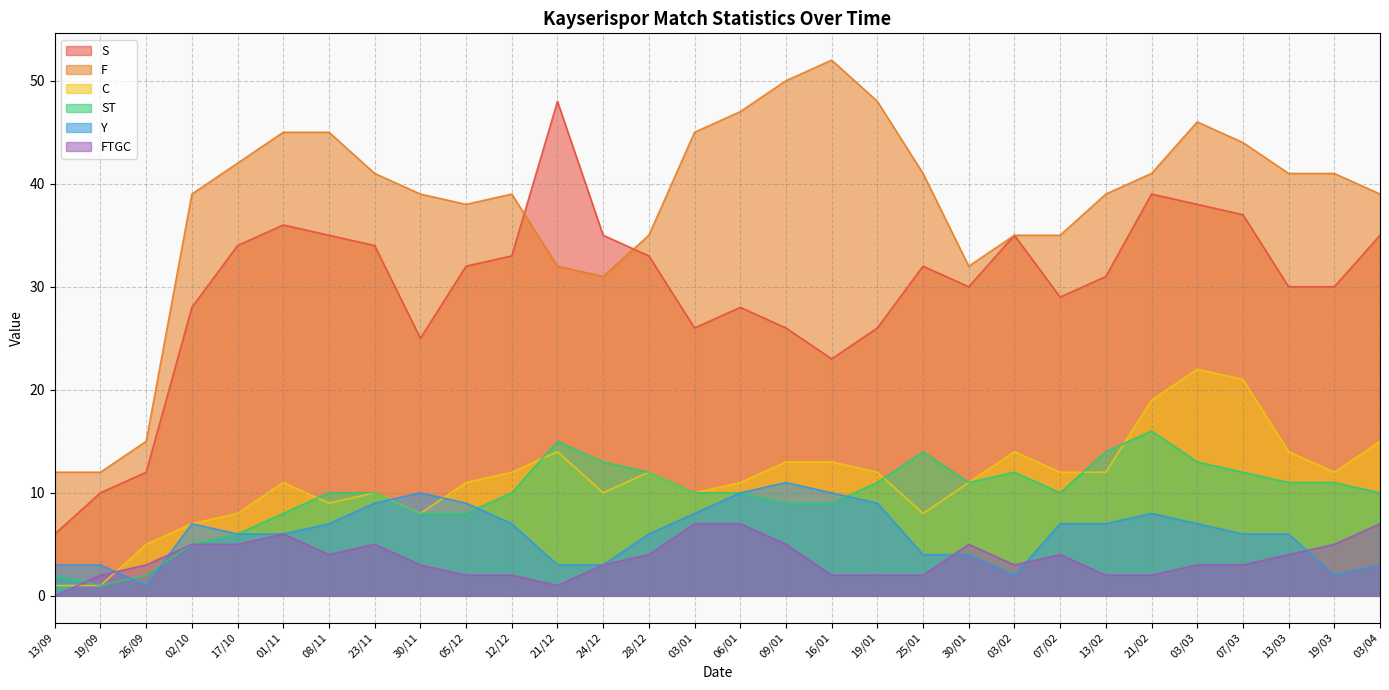

How many data points in S are above 32?

13